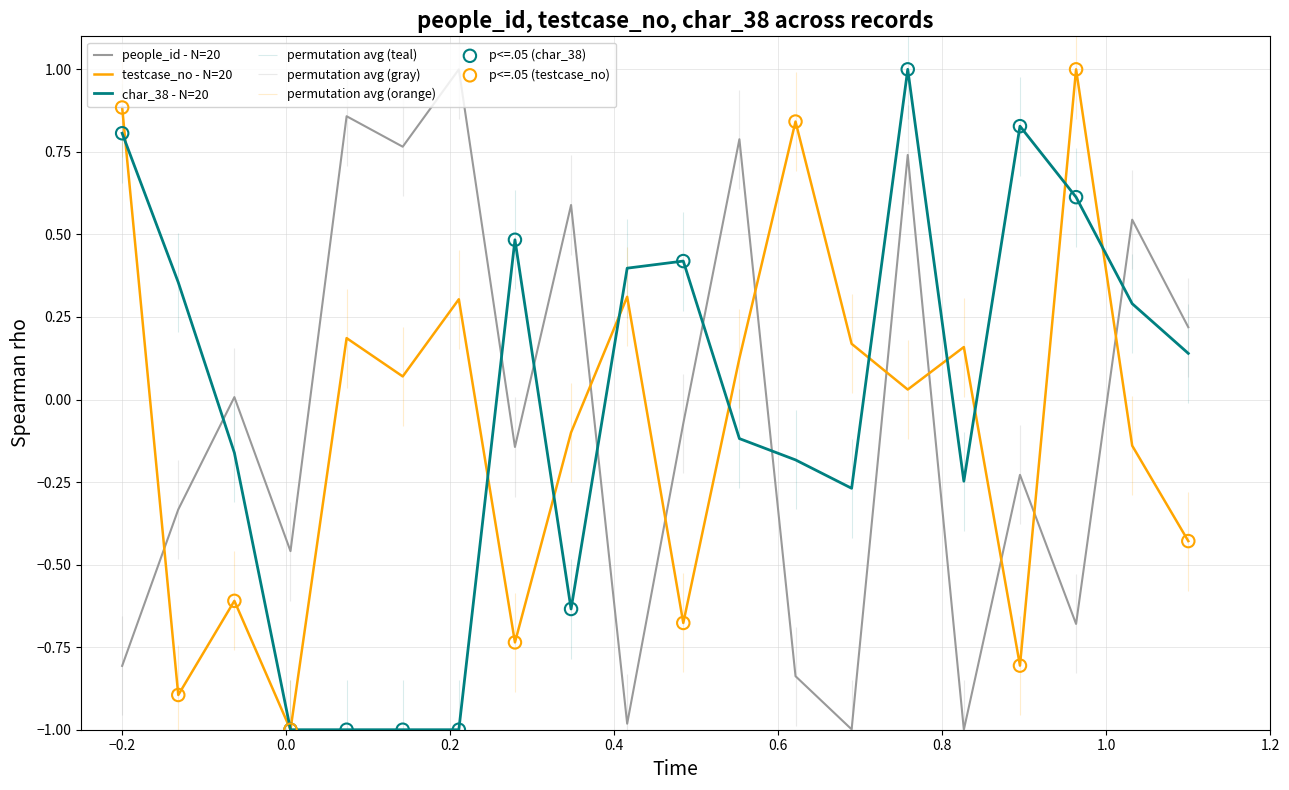

Which series has the widest spread of Y values?

people_id